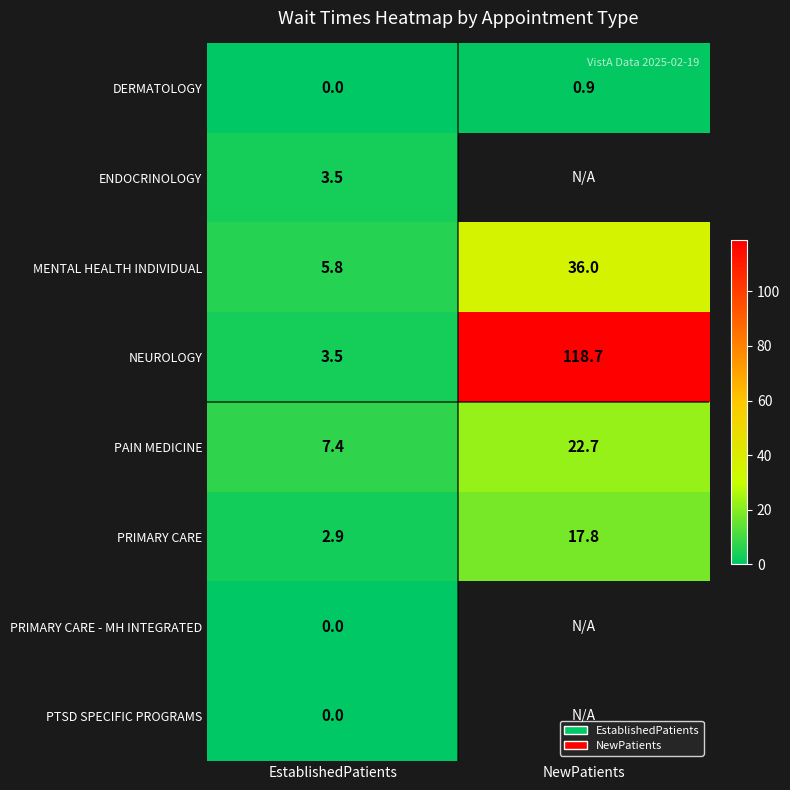

The DERMATOLOGY series shows 1.3 at NewPatients. True or false?

False